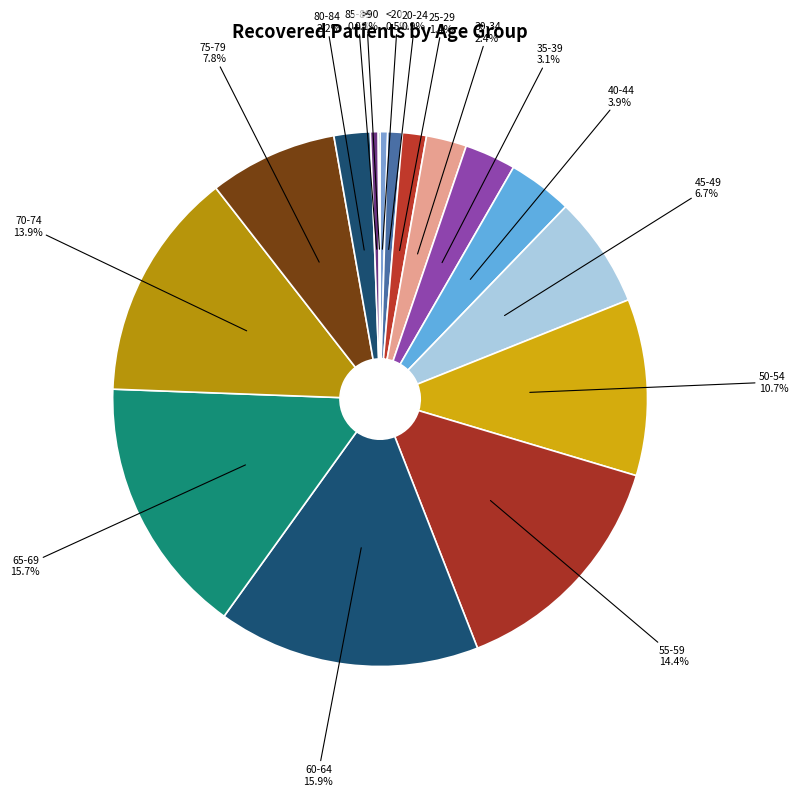

How many segments does this pie chart have?

16